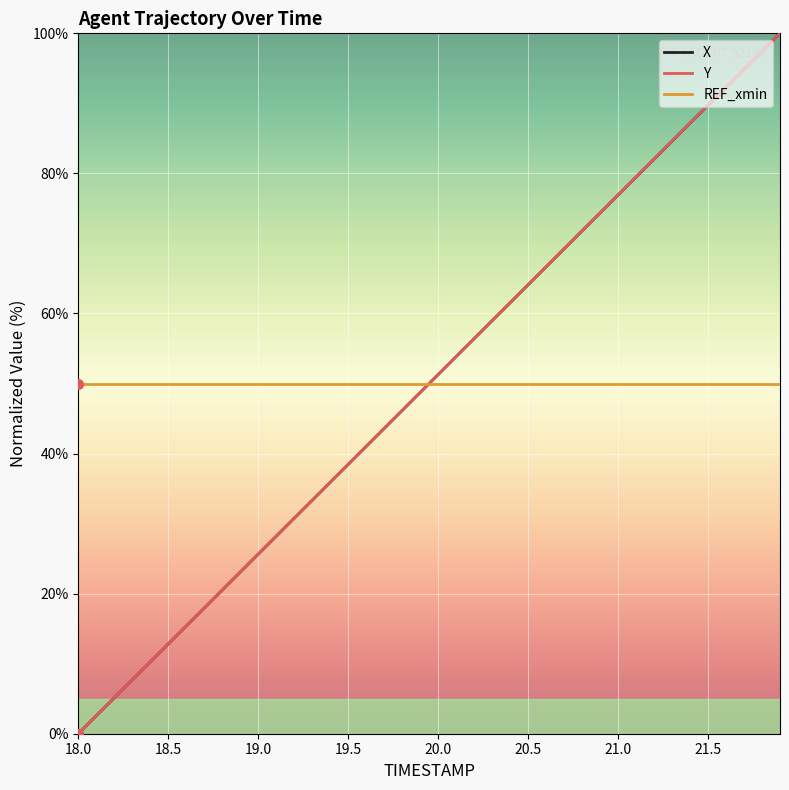

What is the greatest value displayed?

100.0